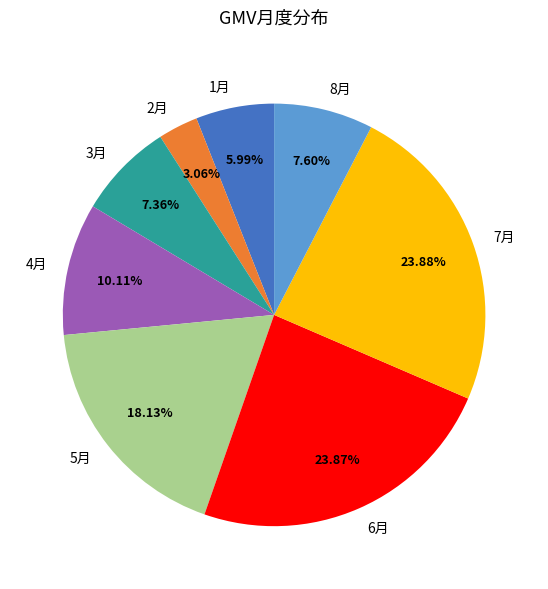

Approximately how many times larger is the value at 5月 compared to 4月?

1.8